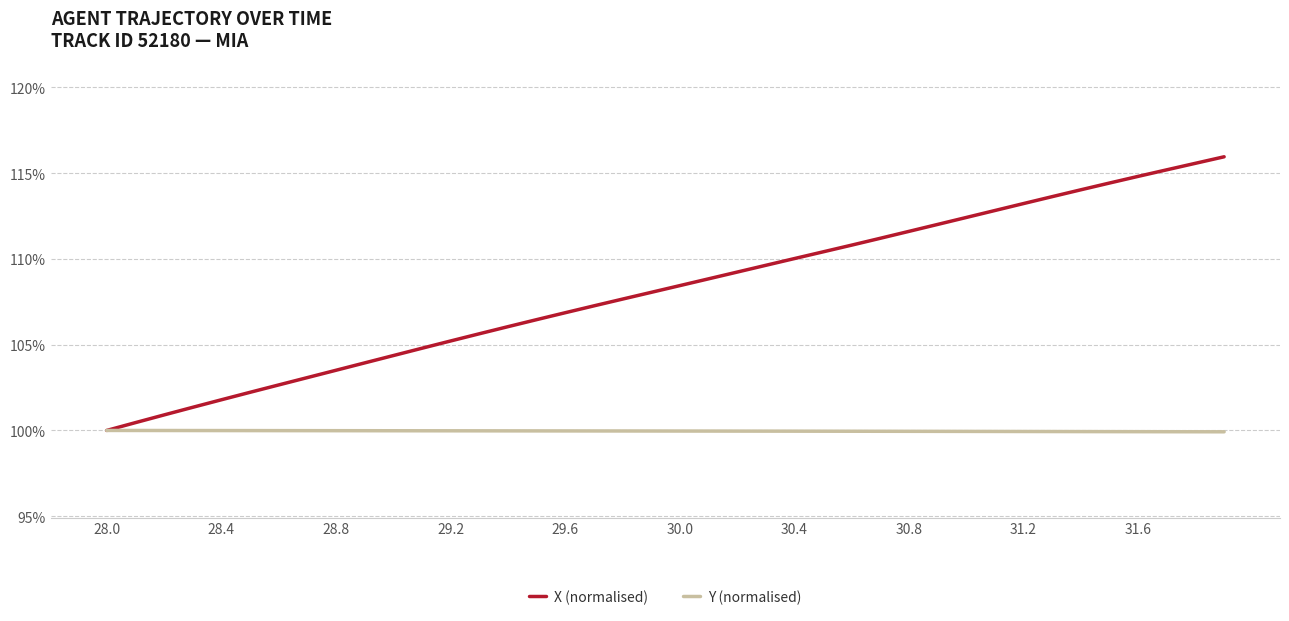

True or false: X (normalised) has more than 2 interior local peaks.

False